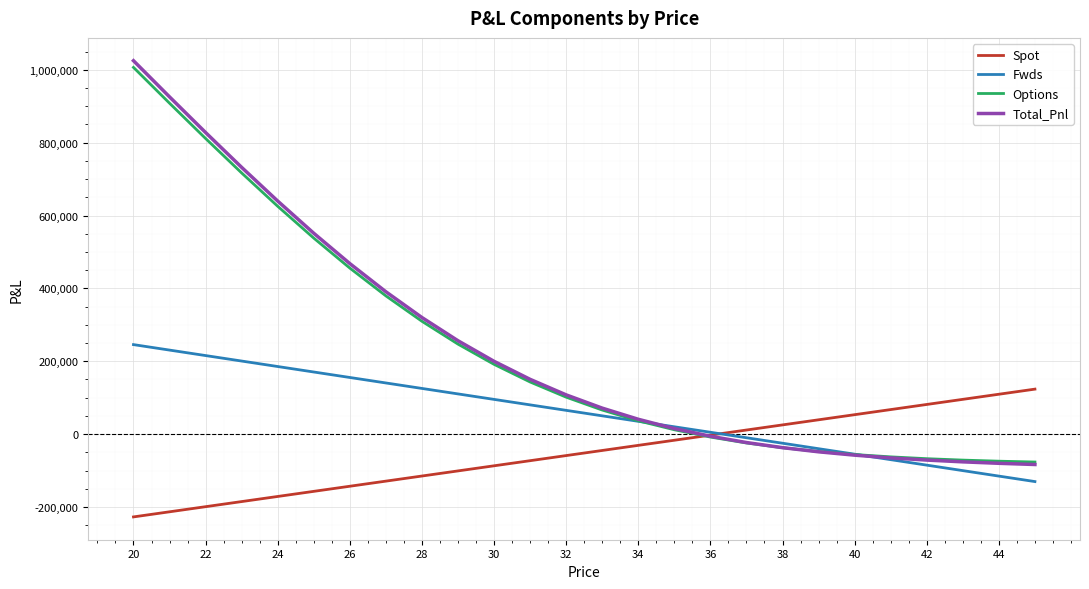

What is the sum of all Spot values?

-1349686.0